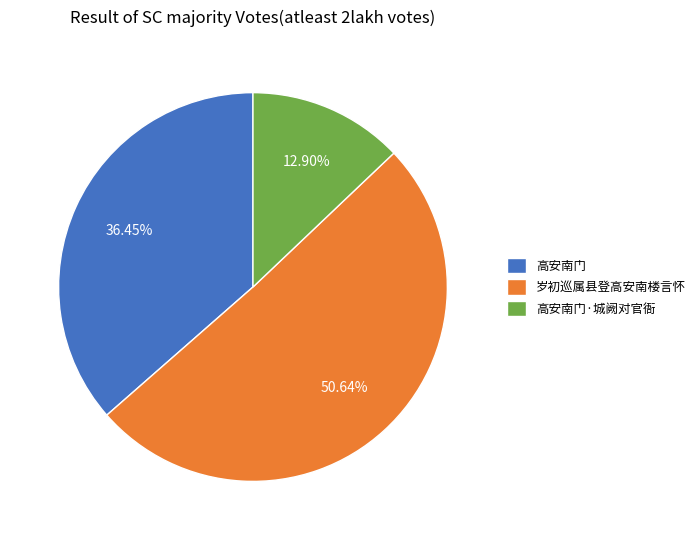

Does any single category account for the majority?

Yes